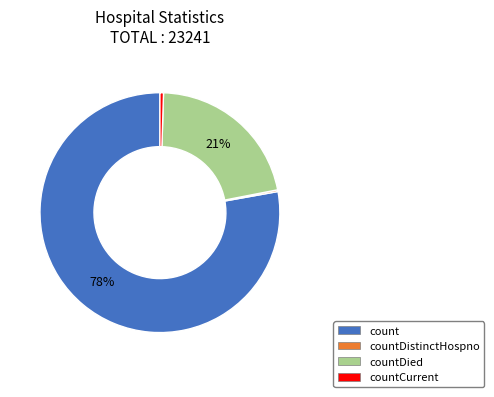

Does any single category account for the majority?

Yes